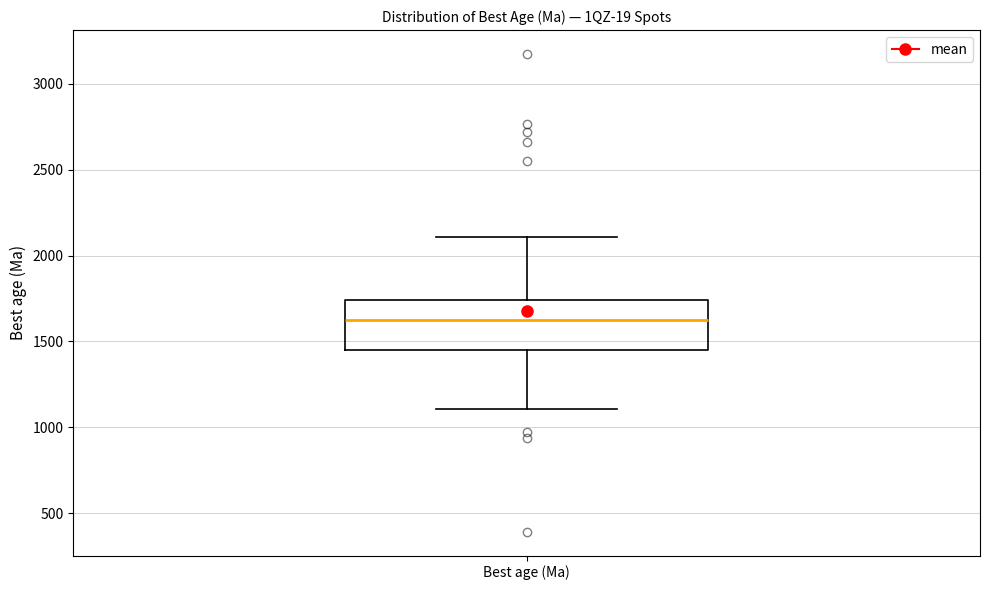

Read this box plot against the y-axis: the position of the median line, the range covered by the box, and the ends of both whiskers. The values are not printed on the chart, so give them approximately, as read against the axis.

median 1650, box 1450 to 1750, whiskers 1100 to 2100